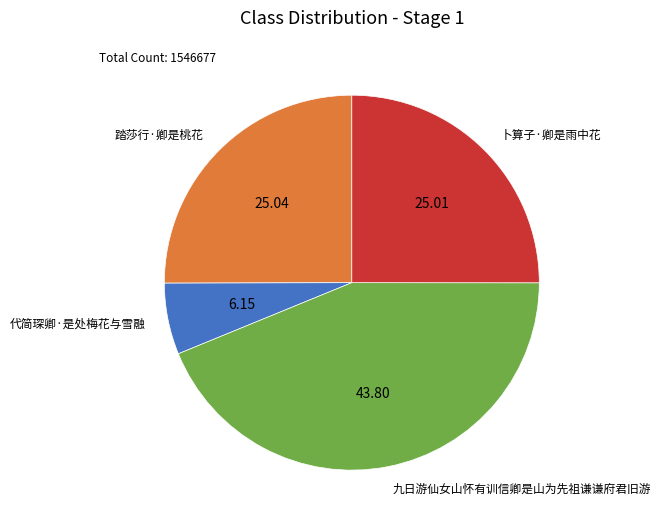

Is there a majority slice in this chart?

No